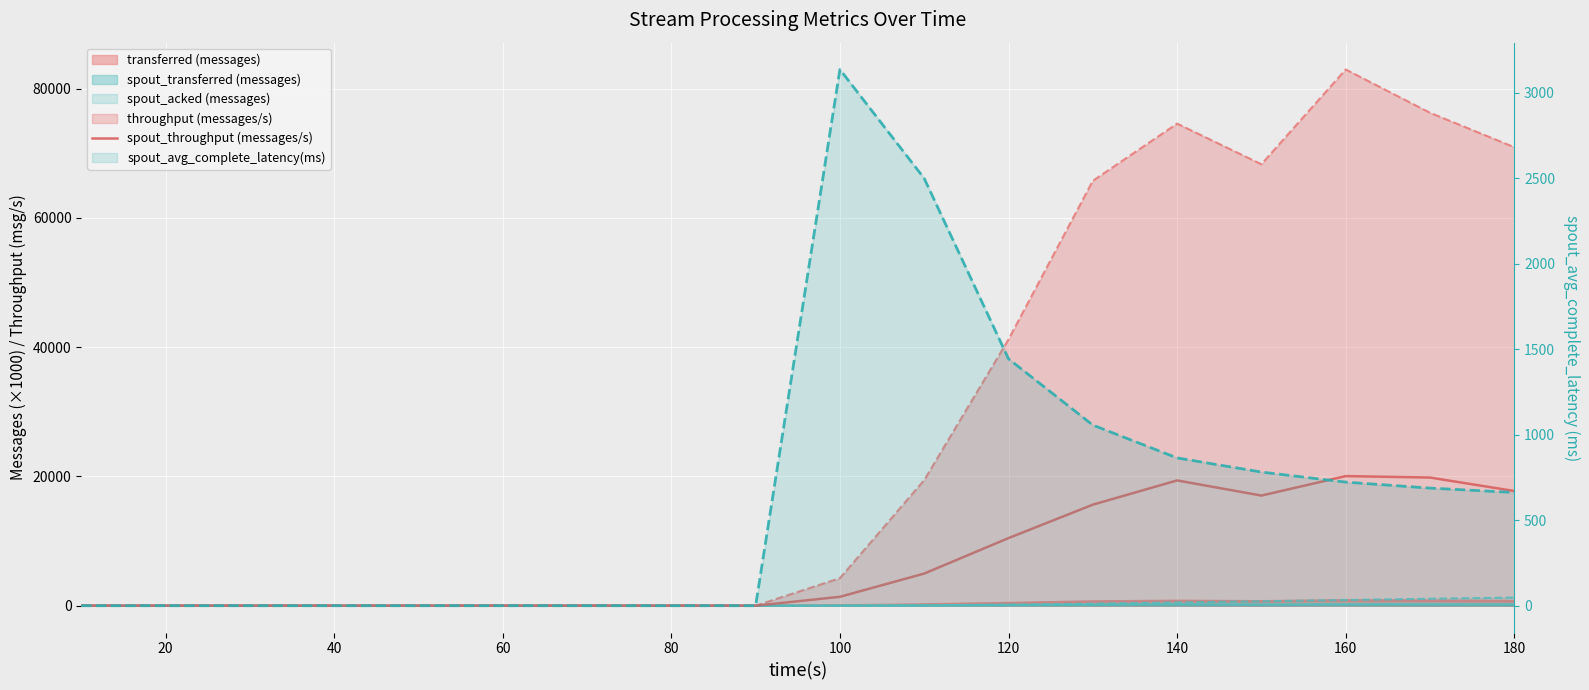

True or false: spout_avg_complete_latency(ms) has more than 0 points higher than both neighbors.

True